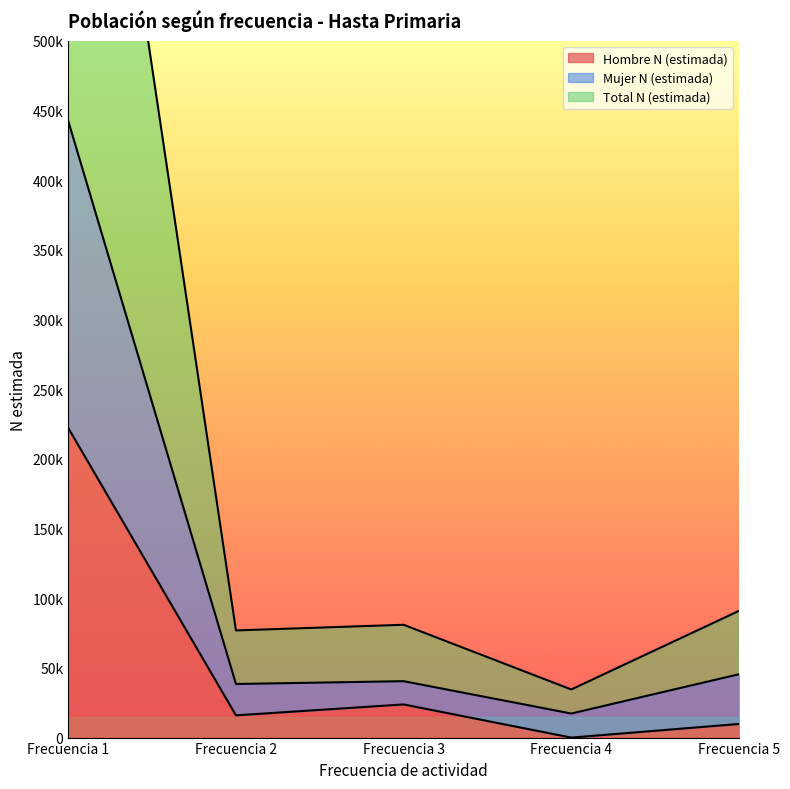

Where is the first local maximum for Mujer N (estimada)?

Frecuencia 3